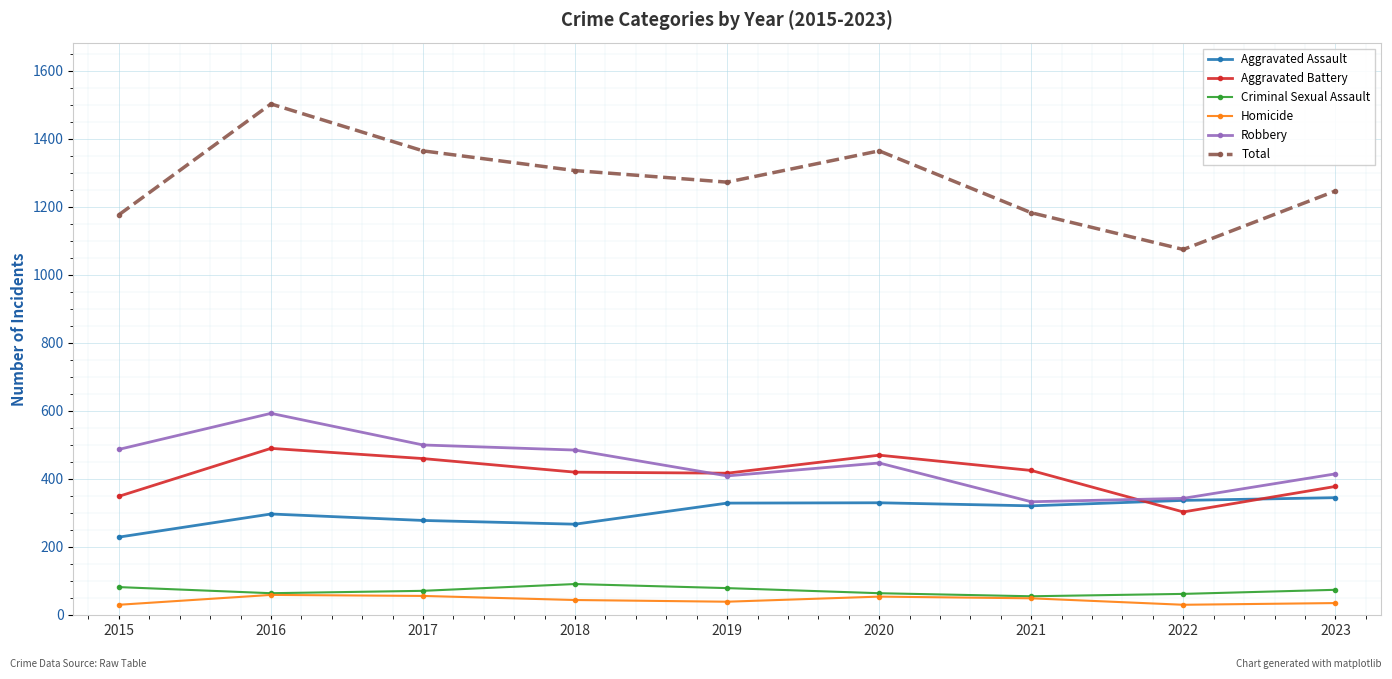

The Homicide series shows 44 at 2018. True or false?

True